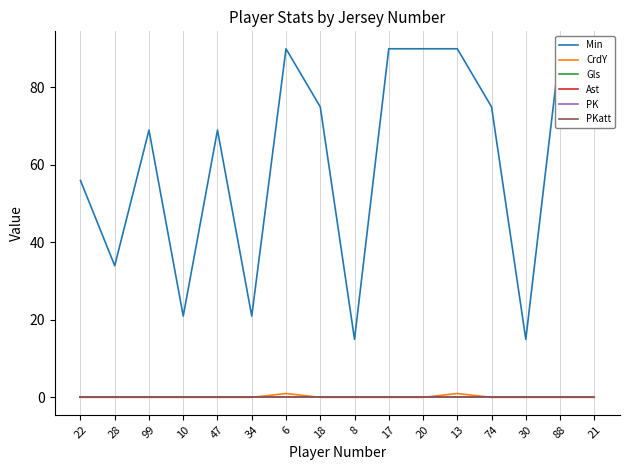

Which series has the largest total across all categories?

Min